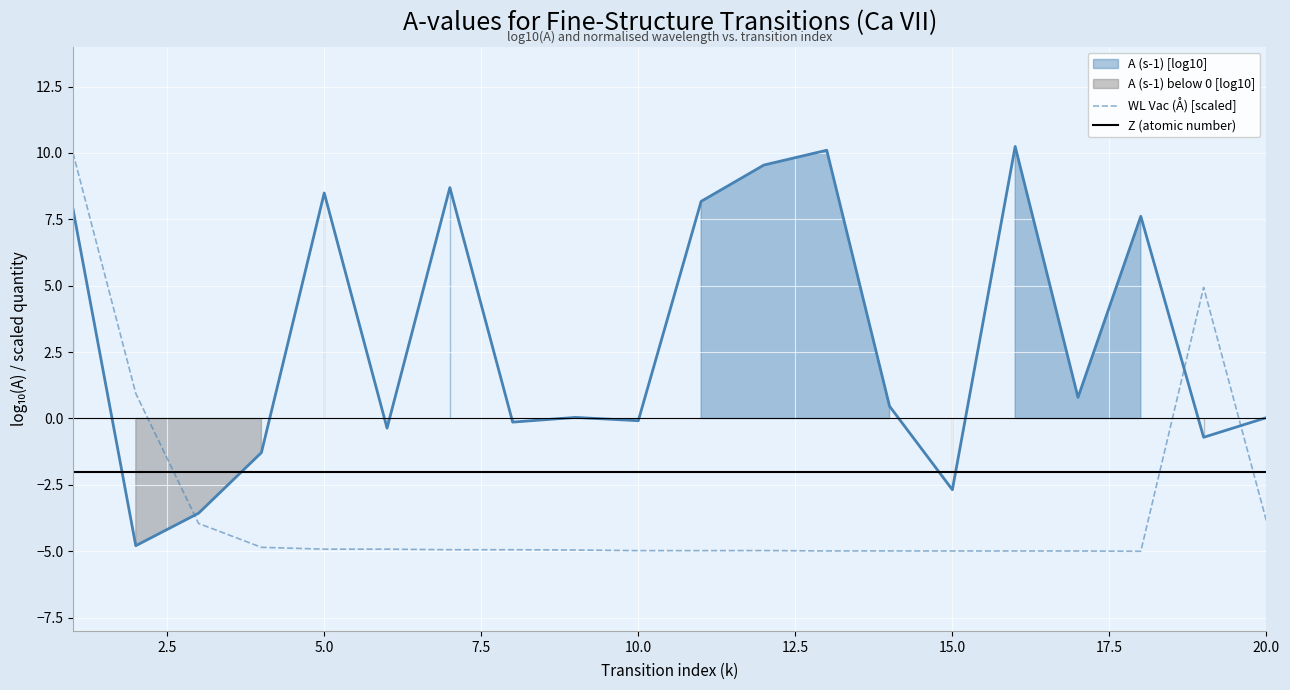

True or false: Z (atomic number) and WL Vac (Å) [scaled] intersect in this chart.

True